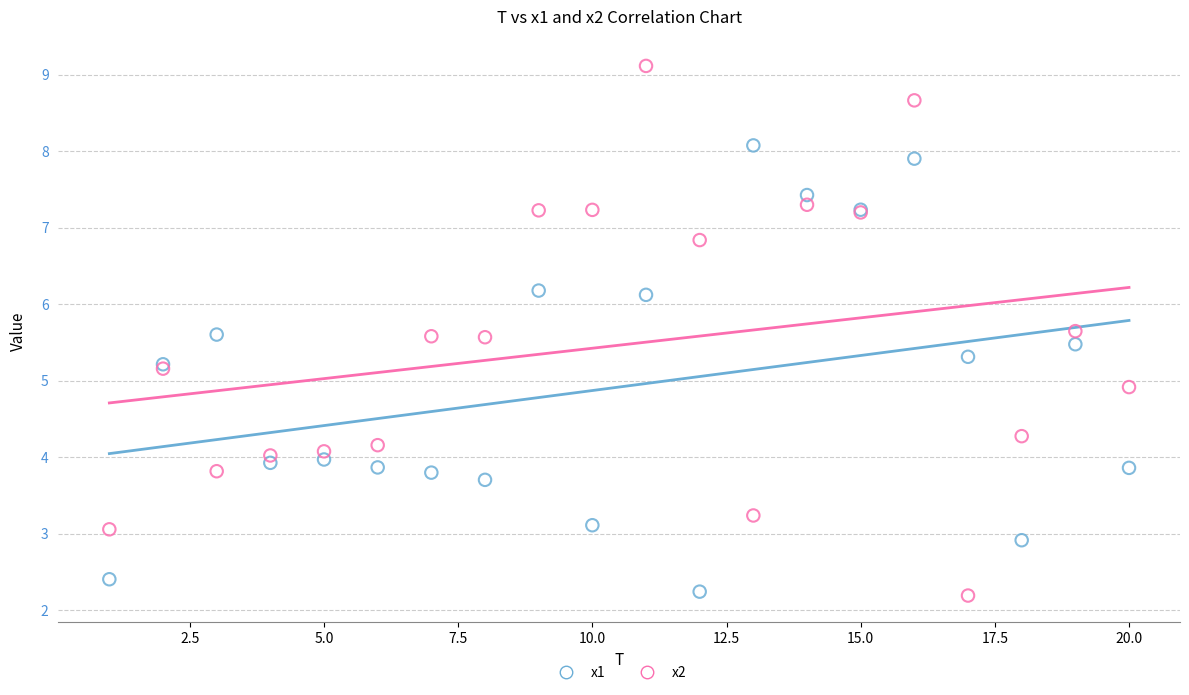

What is the X range (max minus min) for the scatter plot?

19.0